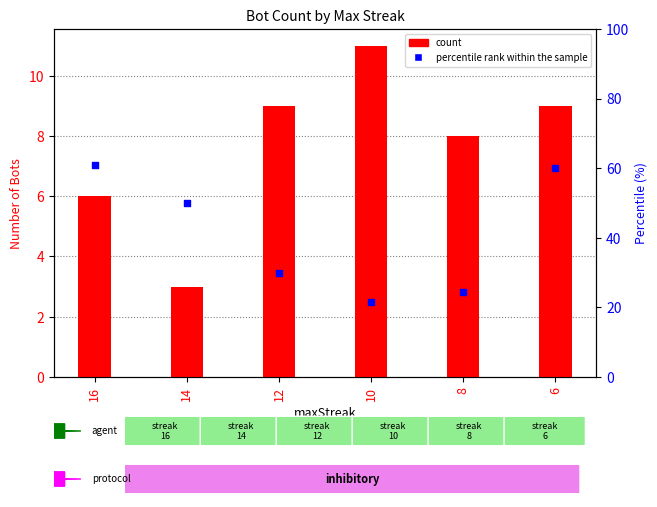

At how many categories does at least one series exceed 33?

3